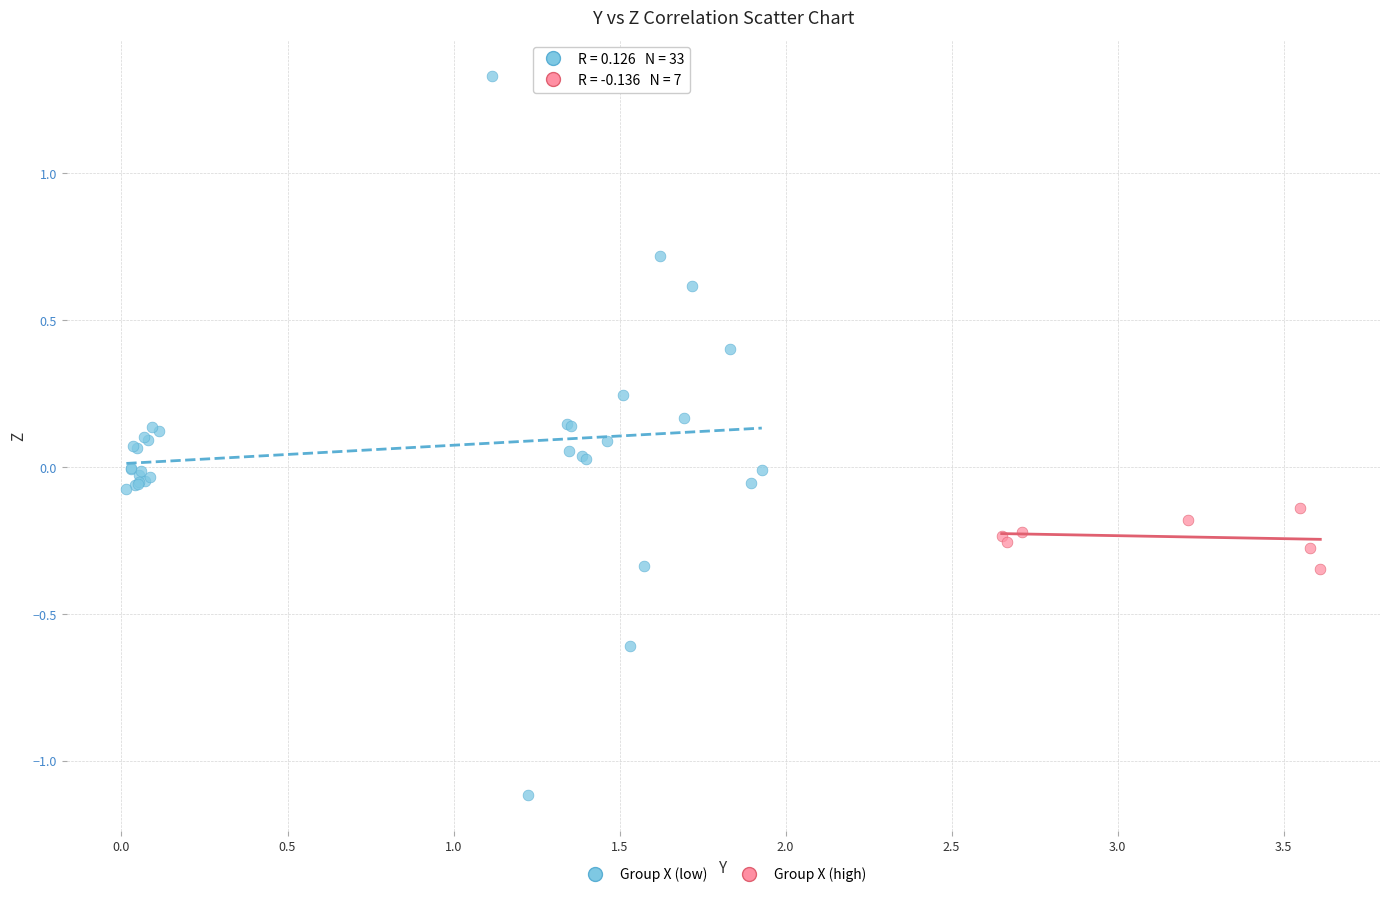

Which series reaches the maximum Y coordinate?

Group X (low)